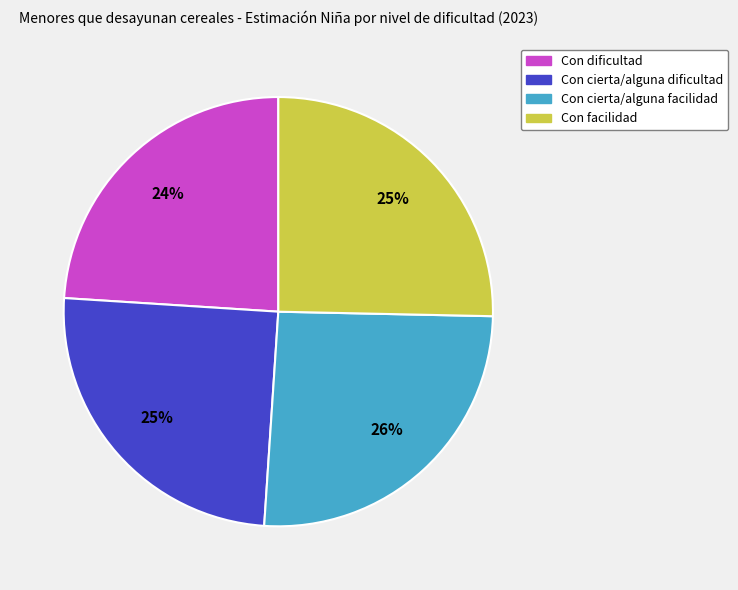

Which slice is the smallest?

Con dificultad